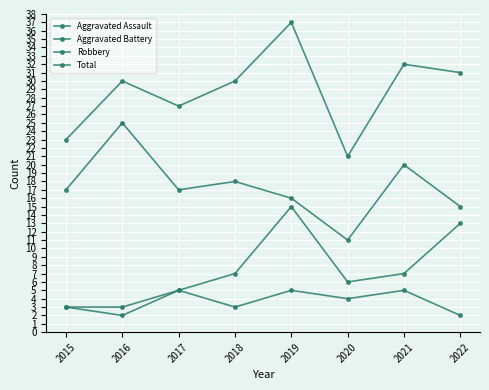

Rank the series at 2022 from highest to lowest value.

Total, Robbery, Aggravated Battery, Aggravated Assault